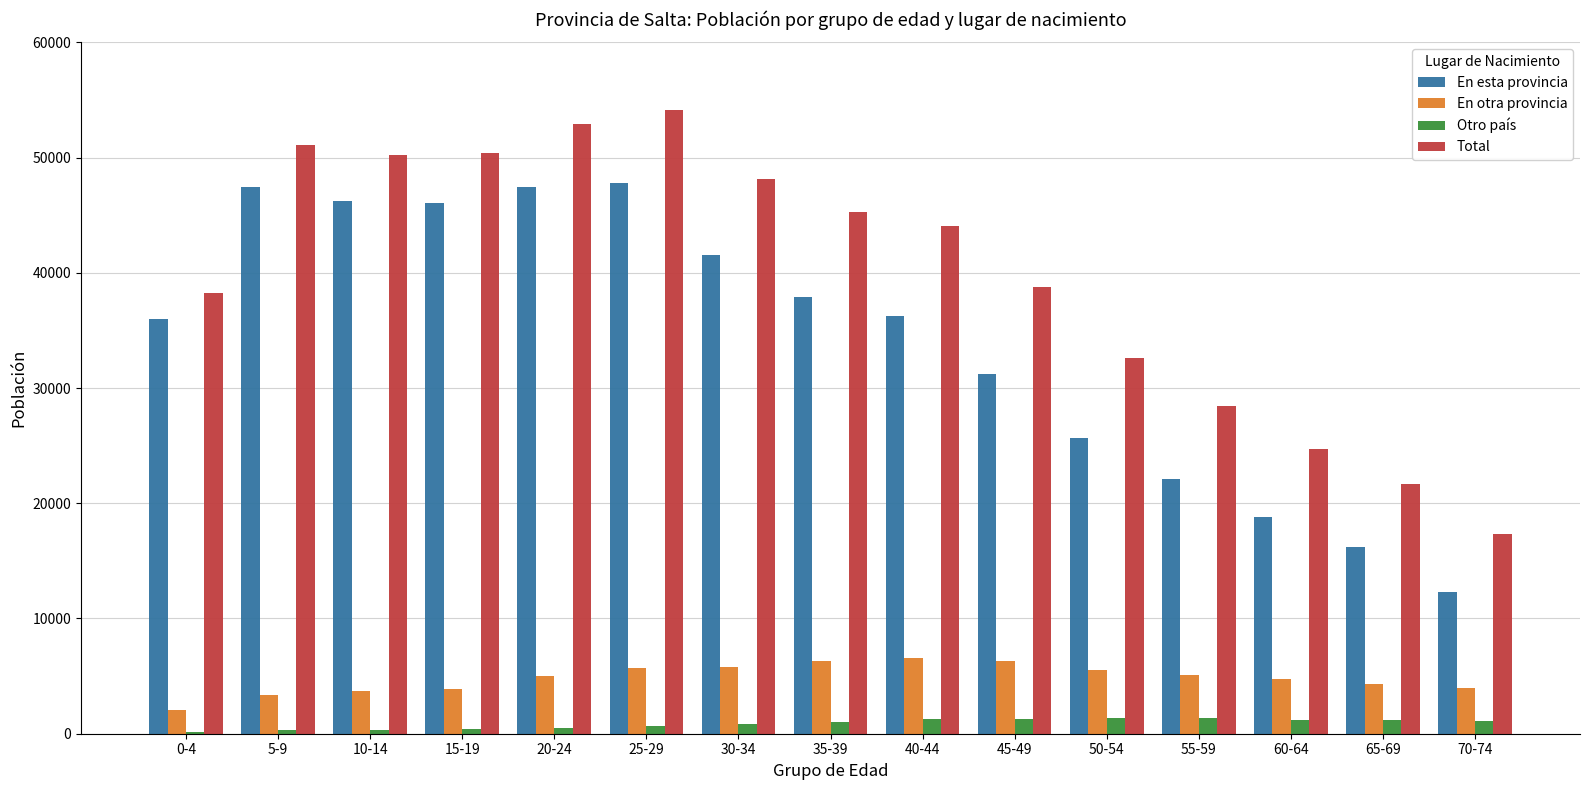

At which label does Total reach its peak?

25-29